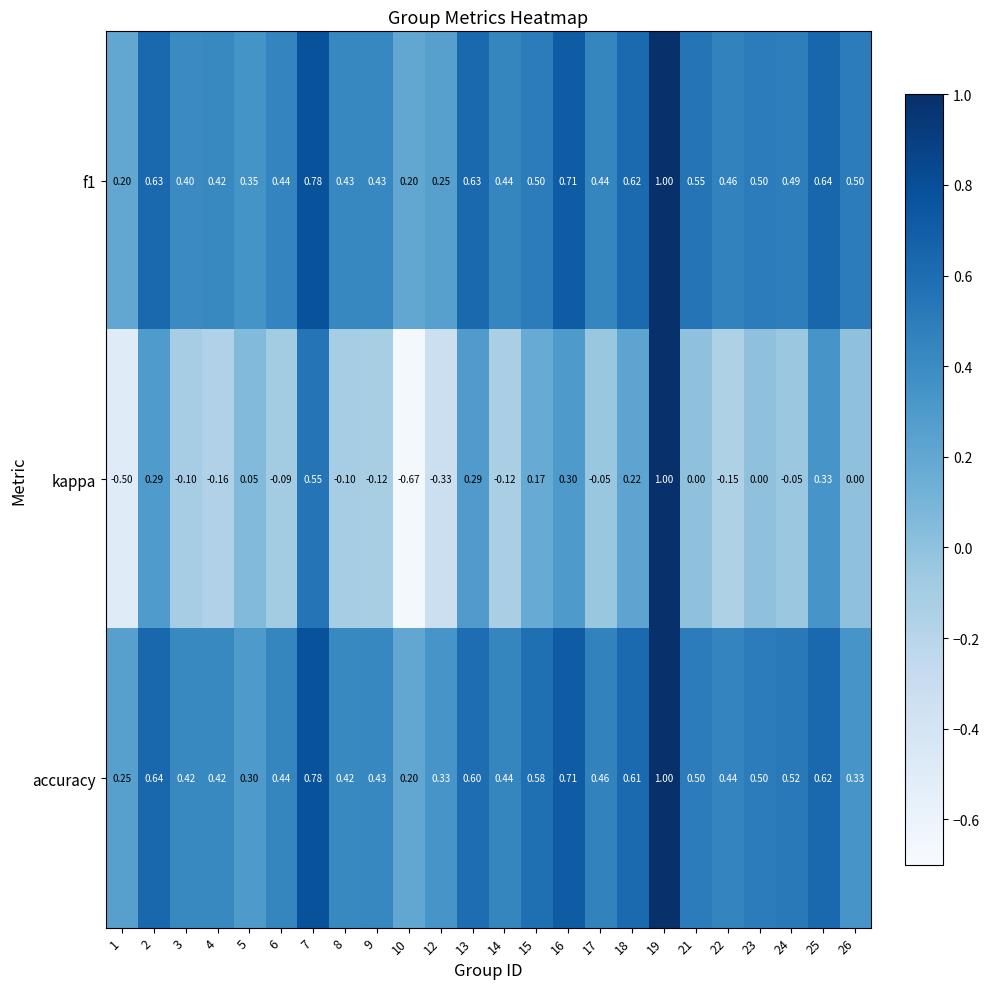

Is the value of f1 at 15 greater than the value of kappa at 23?

Yes